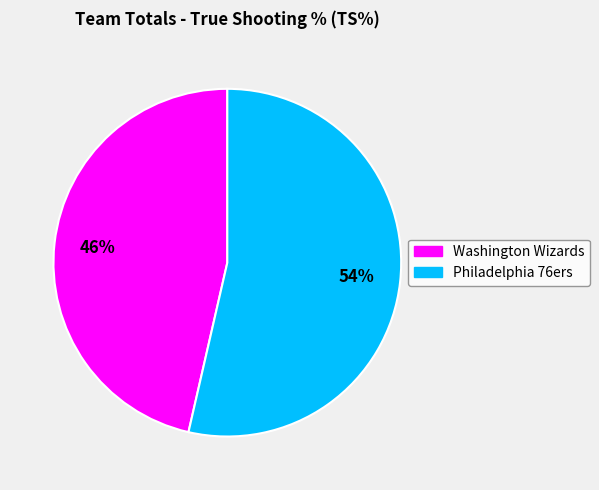

Which category has the smallest portion of the pie?

Washington Wizards